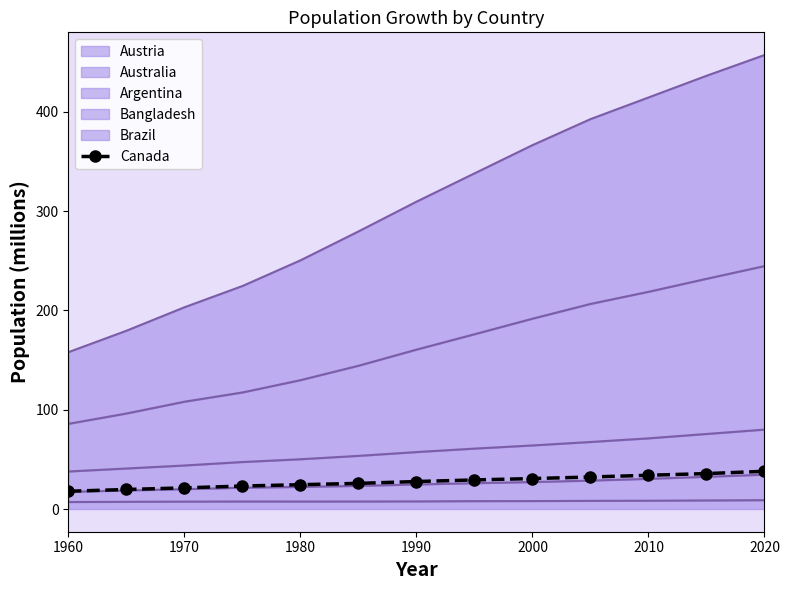

At which category does the chart reach its minimum across all series?

1960